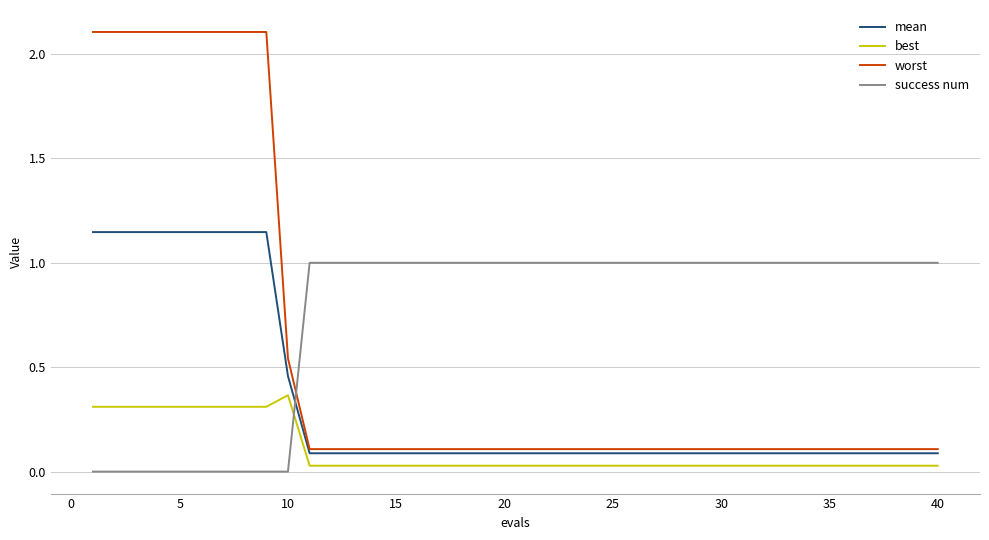

Which series has the largest range (max minus min)?

worst